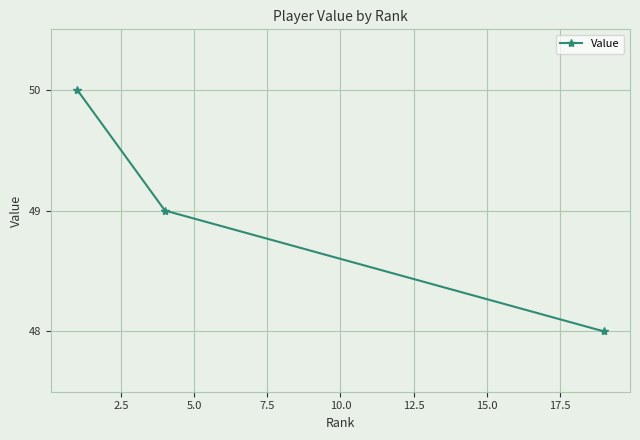

Reading left to right, extract all data points from this chart.

50	49	48